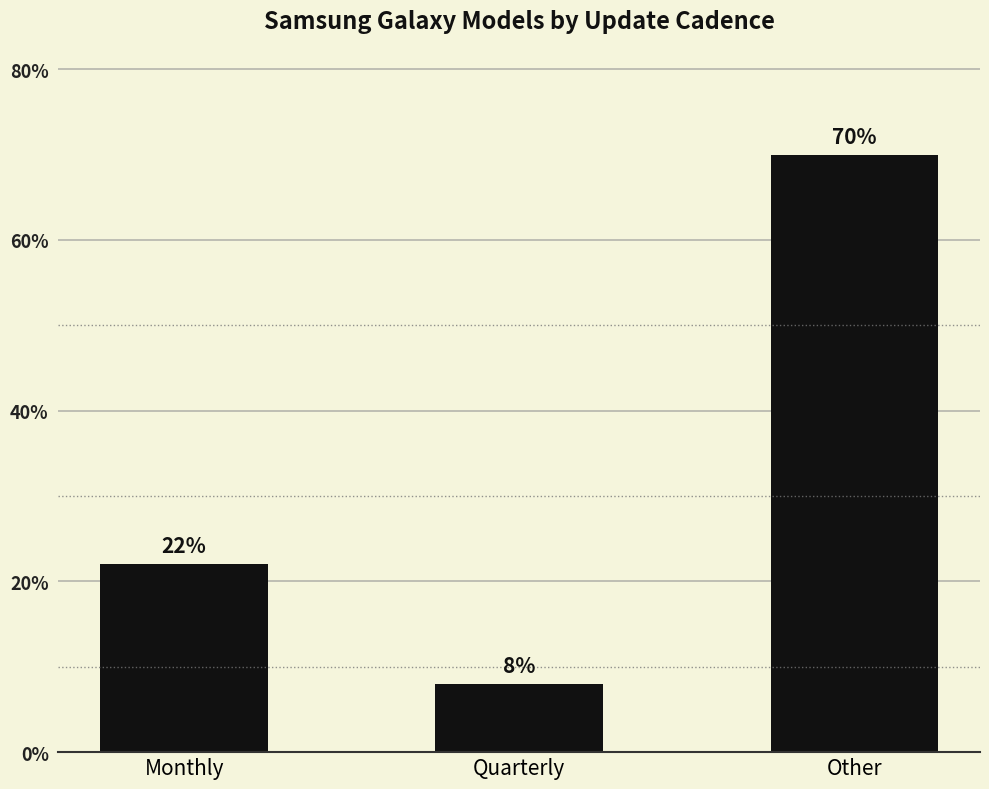

Which category has the lowest value across all series?

Quarterly